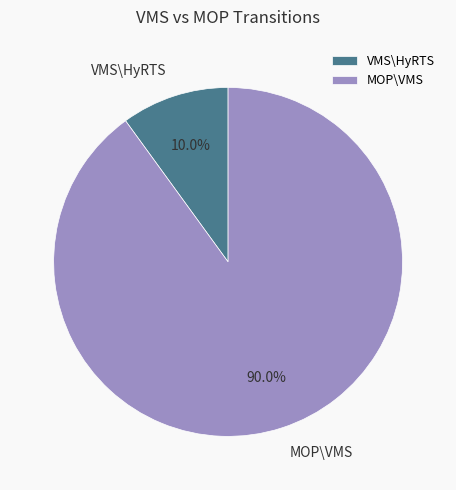

True or false: MOP\VMS accounts for 24% of the total.

False